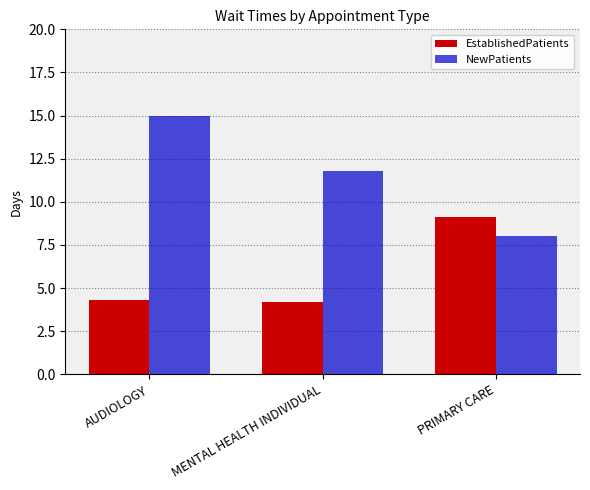

Reading left to right, list all the values displayed in this chart.

EstablishedPatients: AUDIOLOGY=4.3	MENTAL HEALTH INDIVIDUAL=4.2	PRIMARY CARE=9.1
NewPatients: AUDIOLOGY=15.0	MENTAL HEALTH INDIVIDUAL=11.8	PRIMARY CARE=8.0